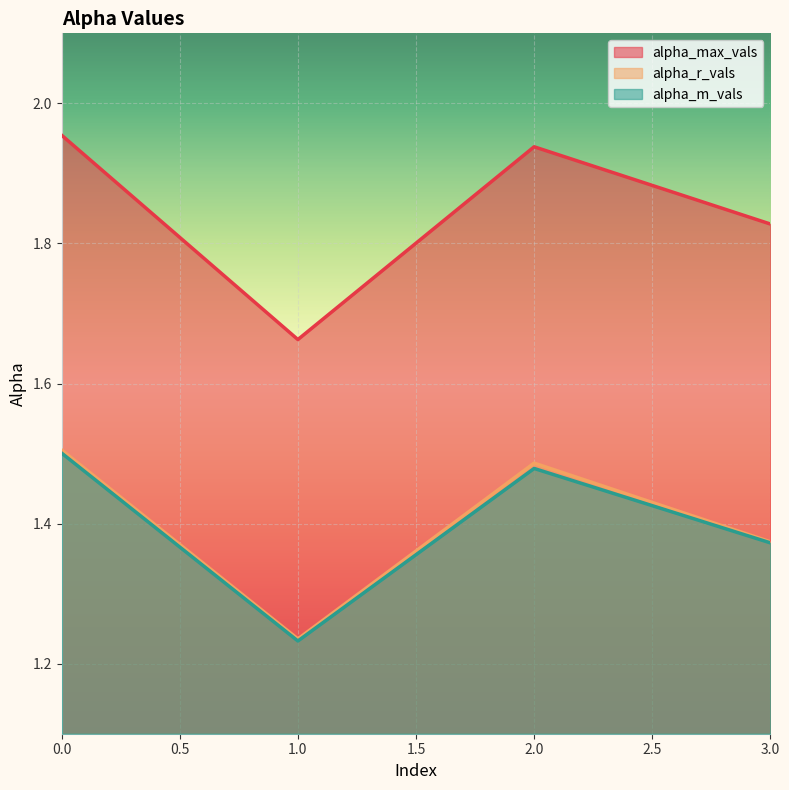

What value does the alpha_r_vals series have at 0?

1.5